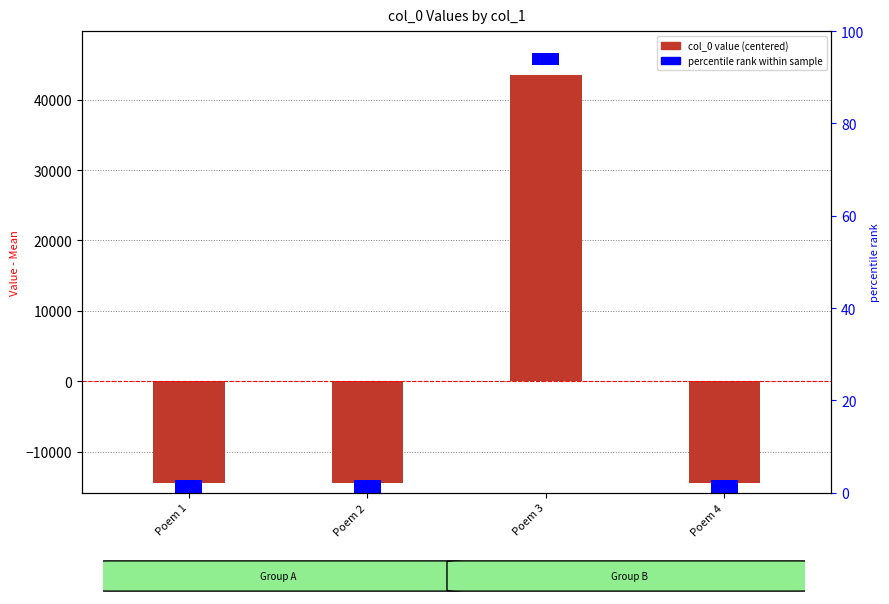

Does the chart contain stacked bars?

No